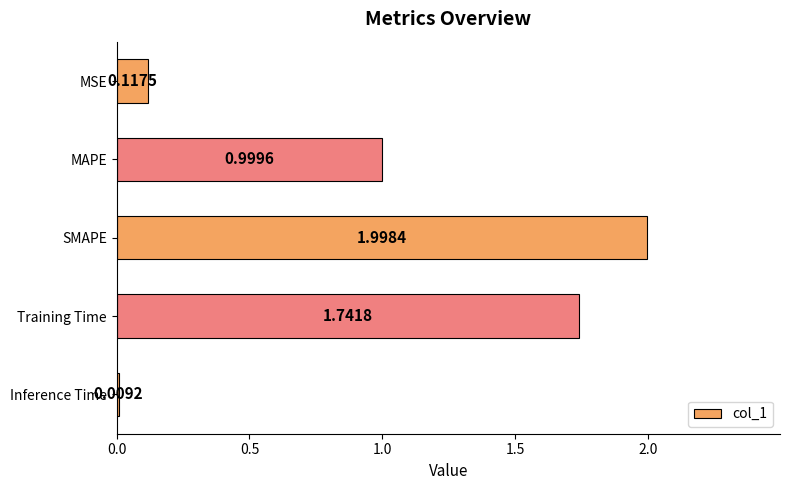

What is the label of the 5th bar from the bottom?

MSE